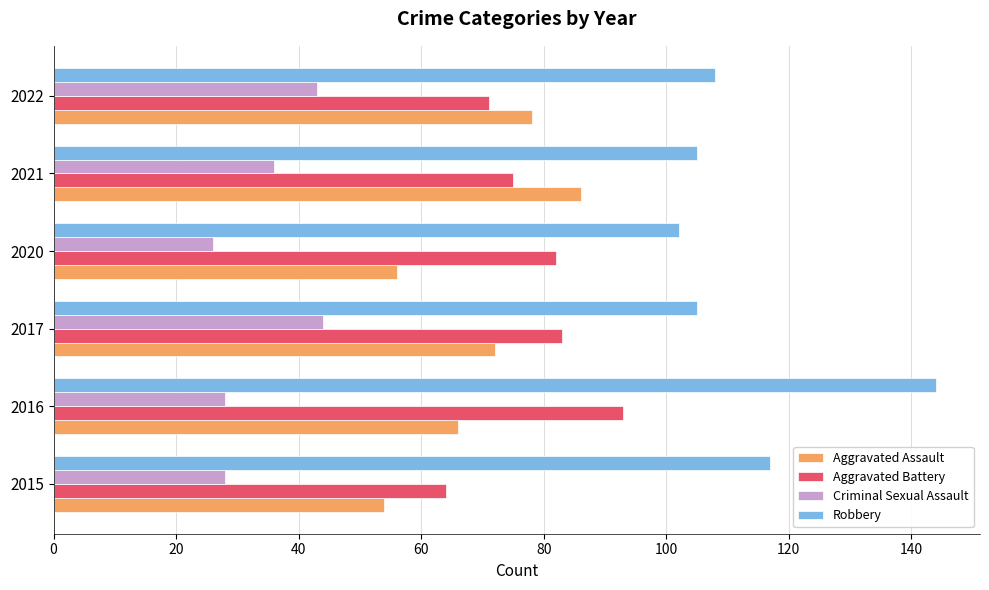

The Aggravated Assault series shows 78 at 2022. True or false?

True